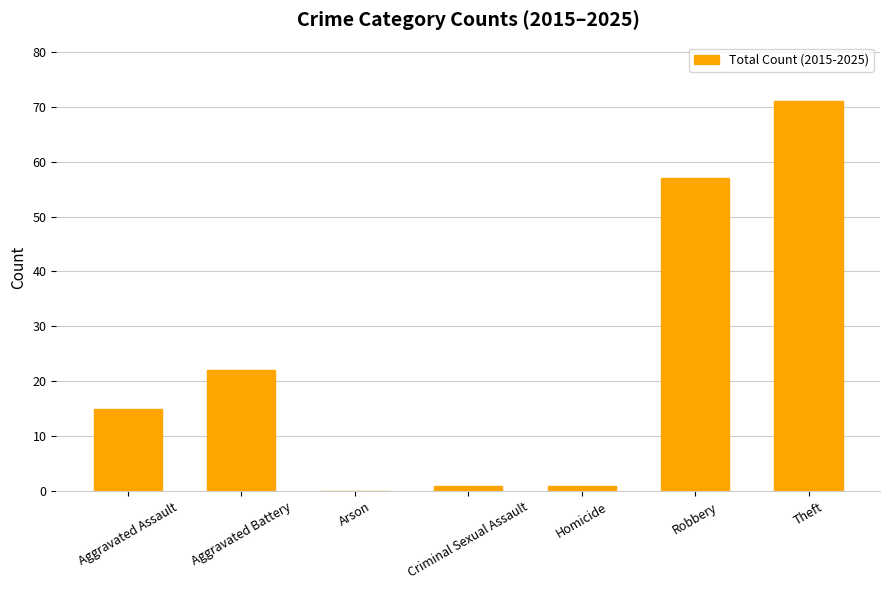

Between Aggravated Battery and Criminal Sexual Assault, which is larger?

Aggravated Battery